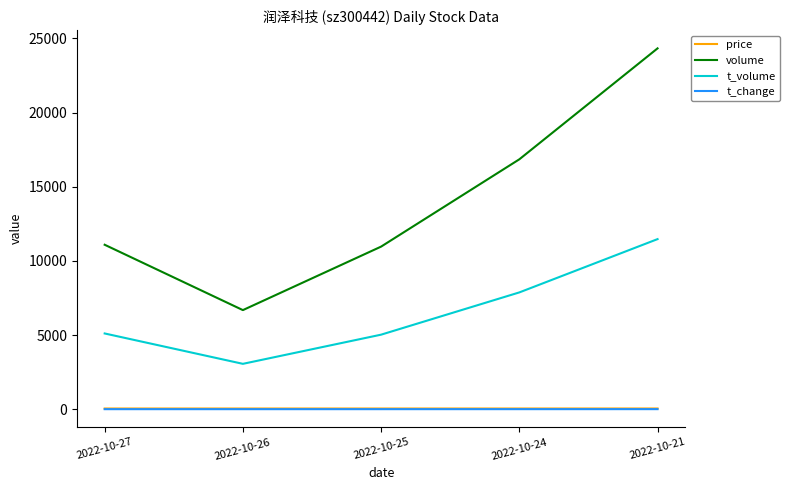

Is this an area chart (filled region under the line)?

No